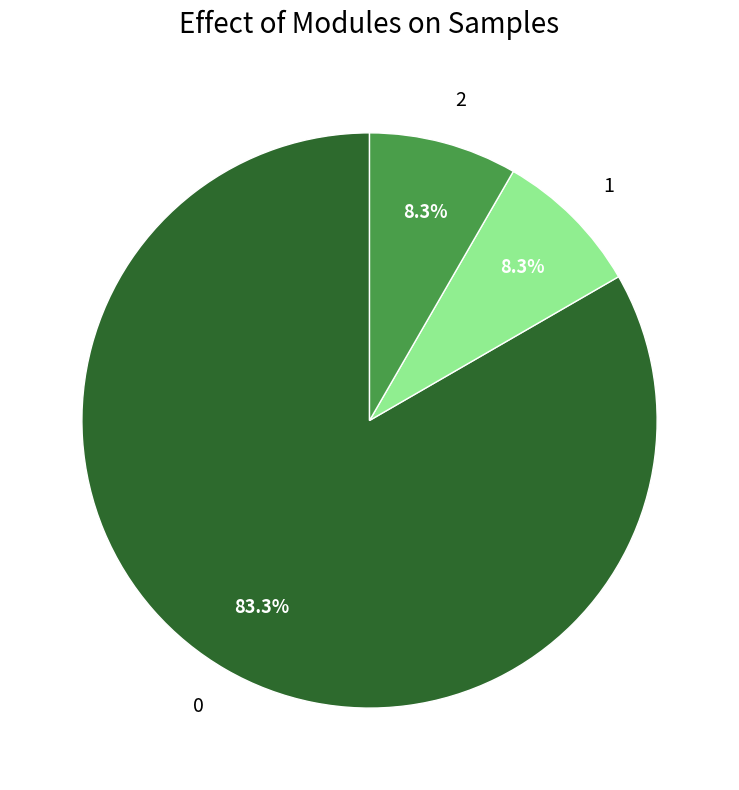

How much of the chart is everything except 2?

91.7%